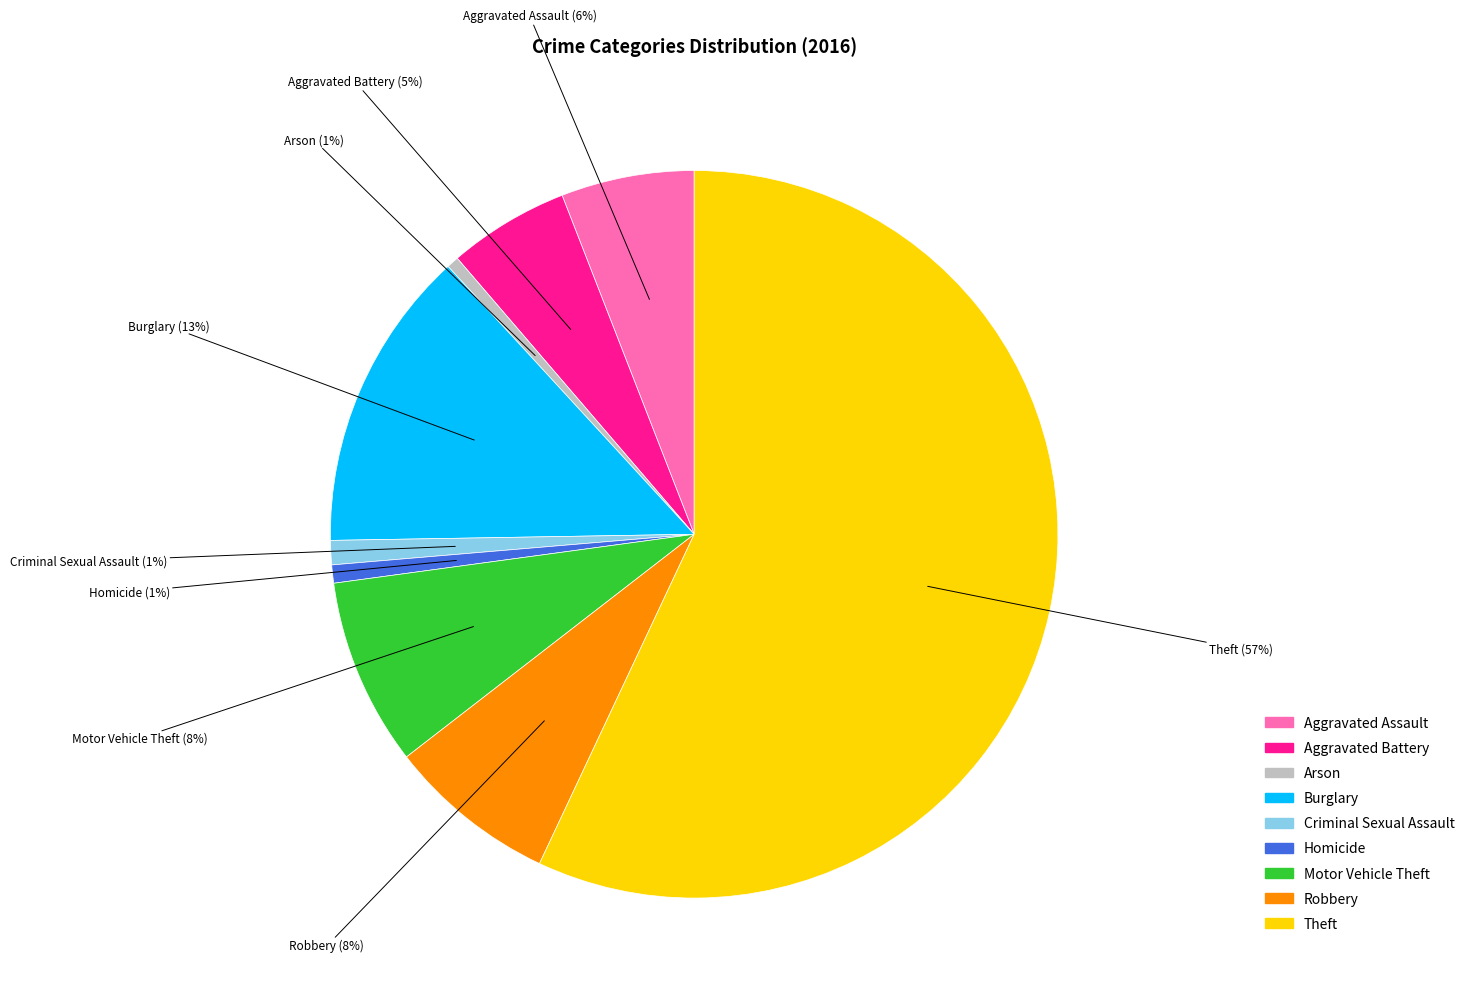

Which has a higher value, Arson or Theft?

Theft